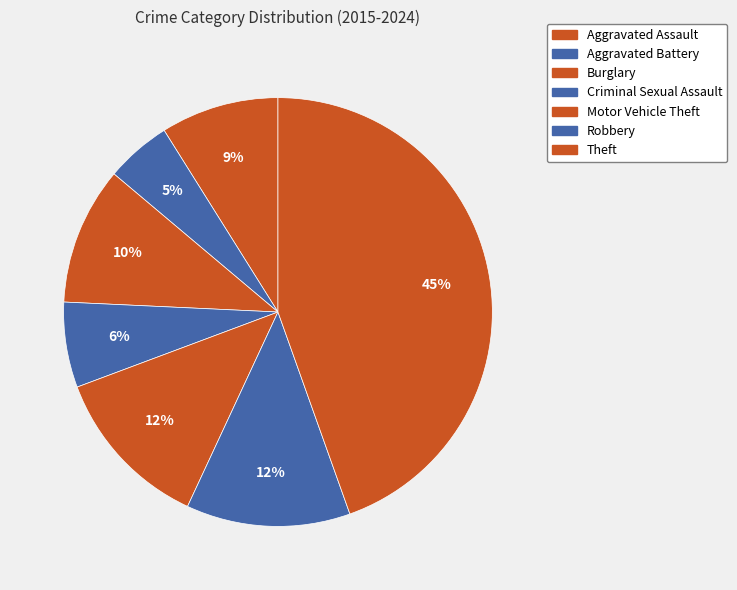

How many segments does this pie chart have?

7